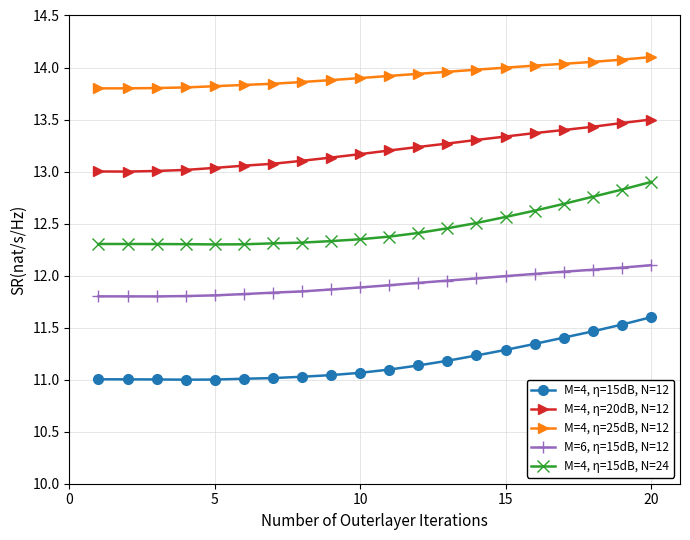

How many lines are shown in the chart?

5